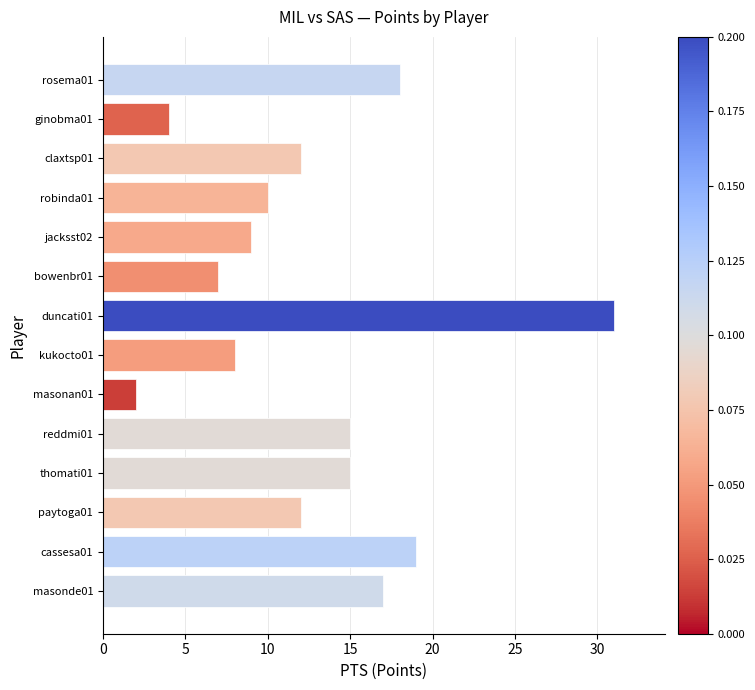

What is the change in value from bowenbr01 to rosema01?

+11